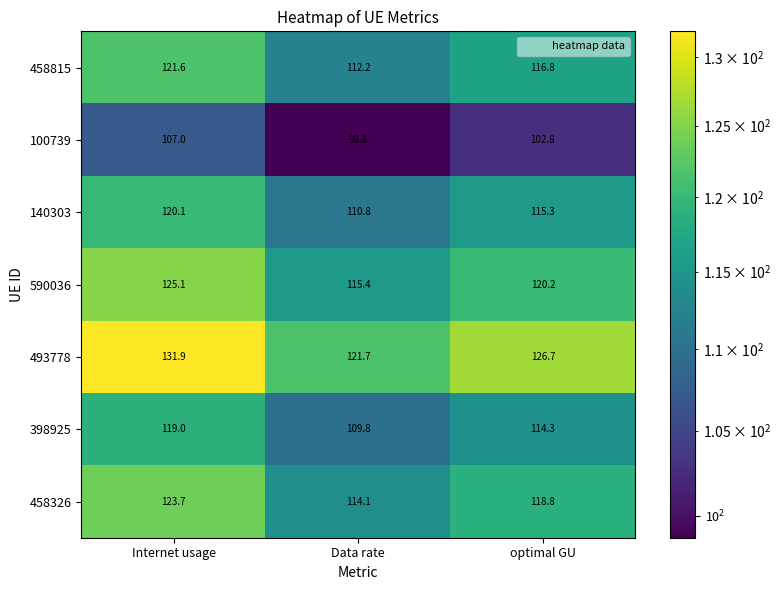

Where does the 398925 series first go above 114?

Internet usage